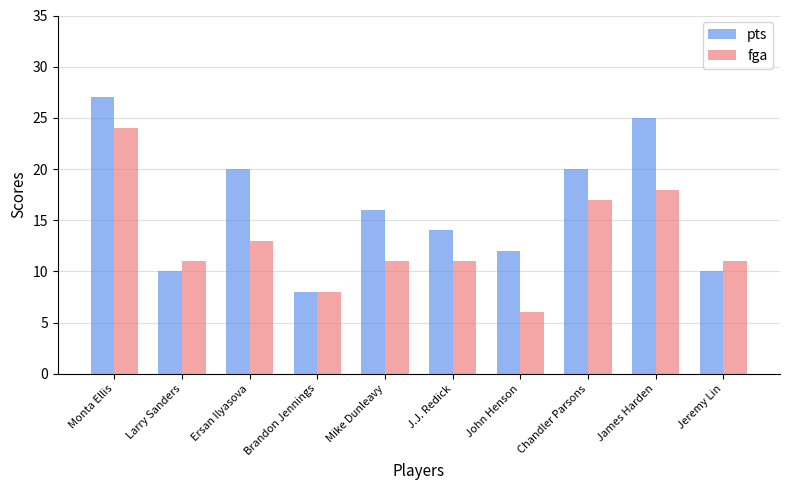

What is the difference between the pts values at Brandon Jennings and Mike Dunleavy?

8